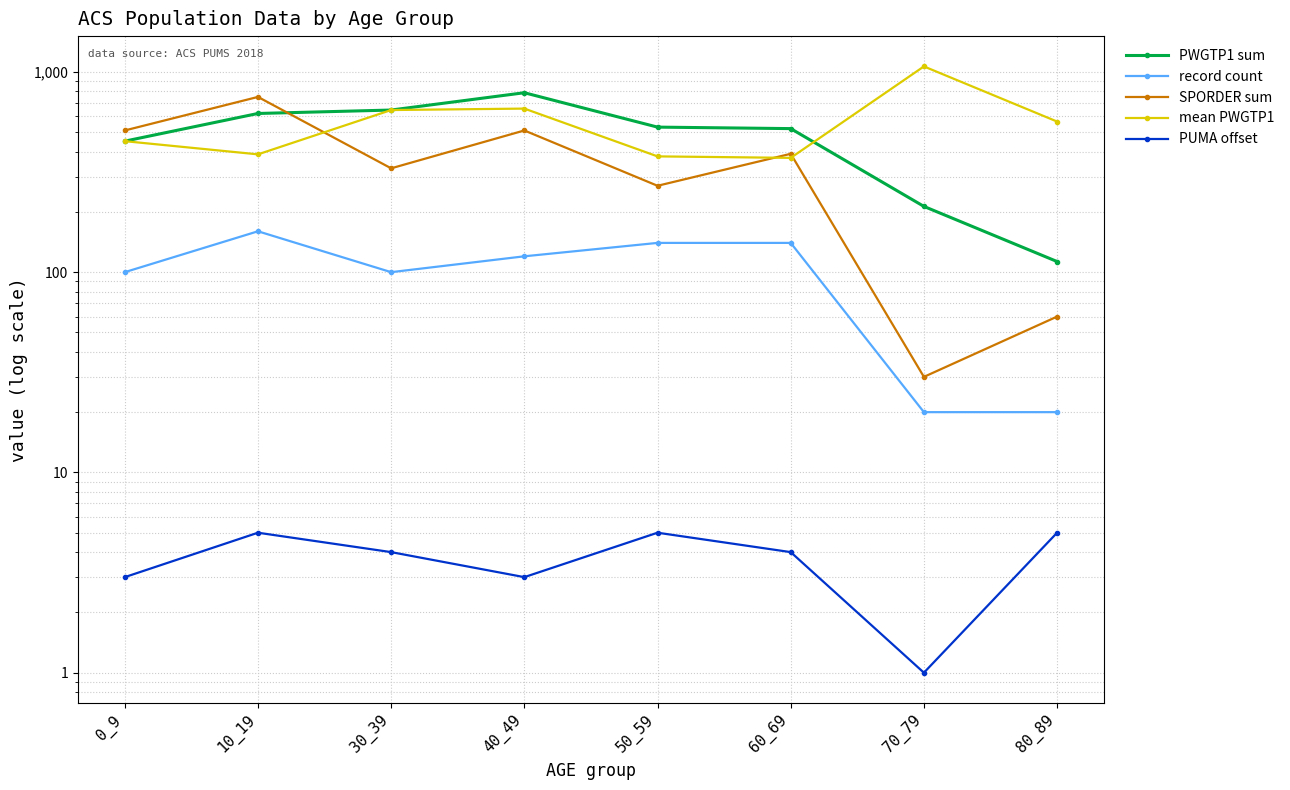

What is the sum of the PUMA offset values at 60_69 and 30_39?

8.0